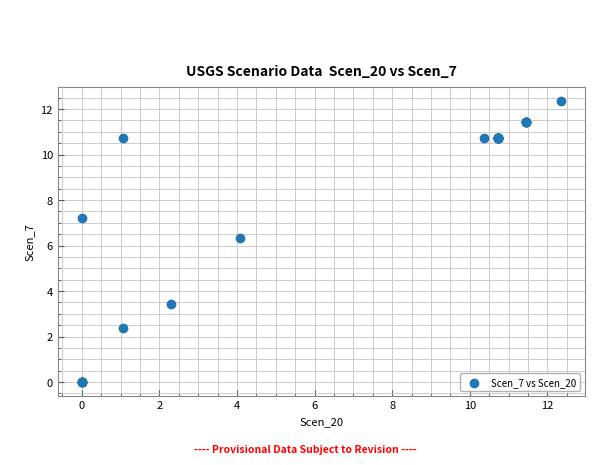

What Y value in the scatter plot is closest to 6?

6.3